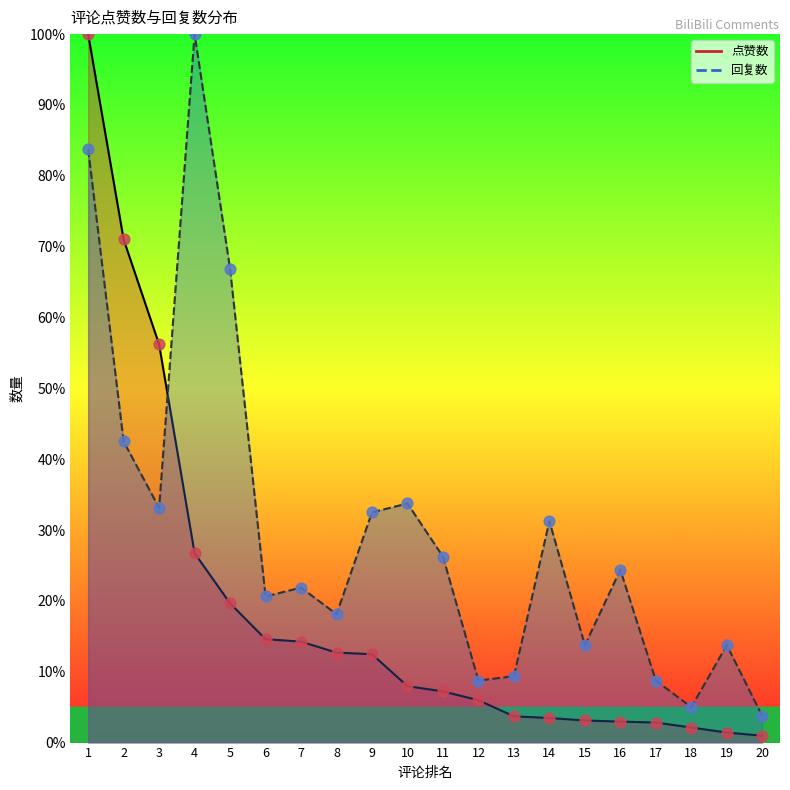

Which series has the largest total across all categories?

回复数